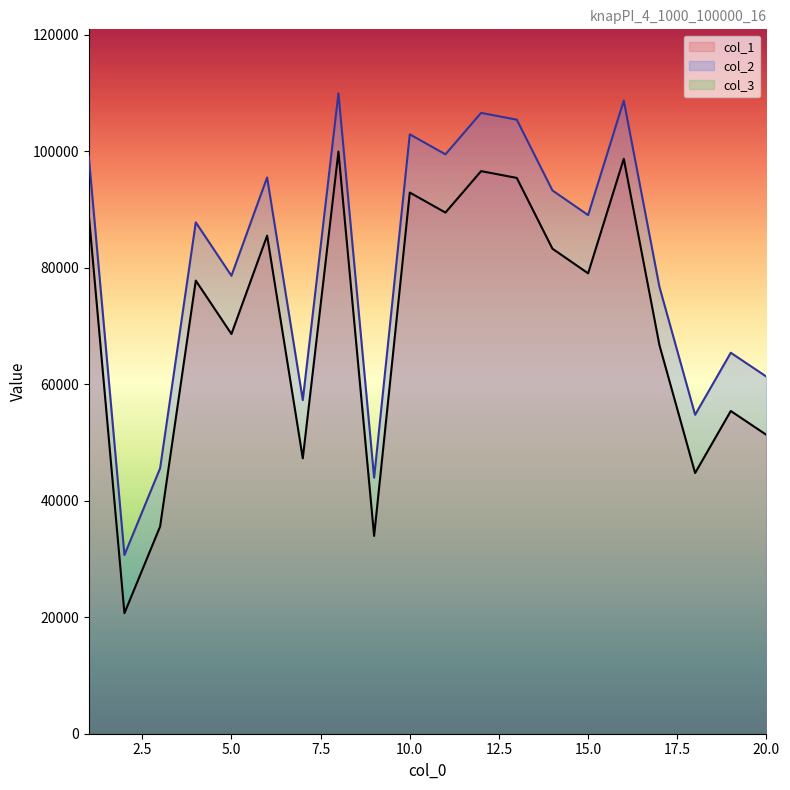

True or false: col_1 and col_2 cross at least once.

False